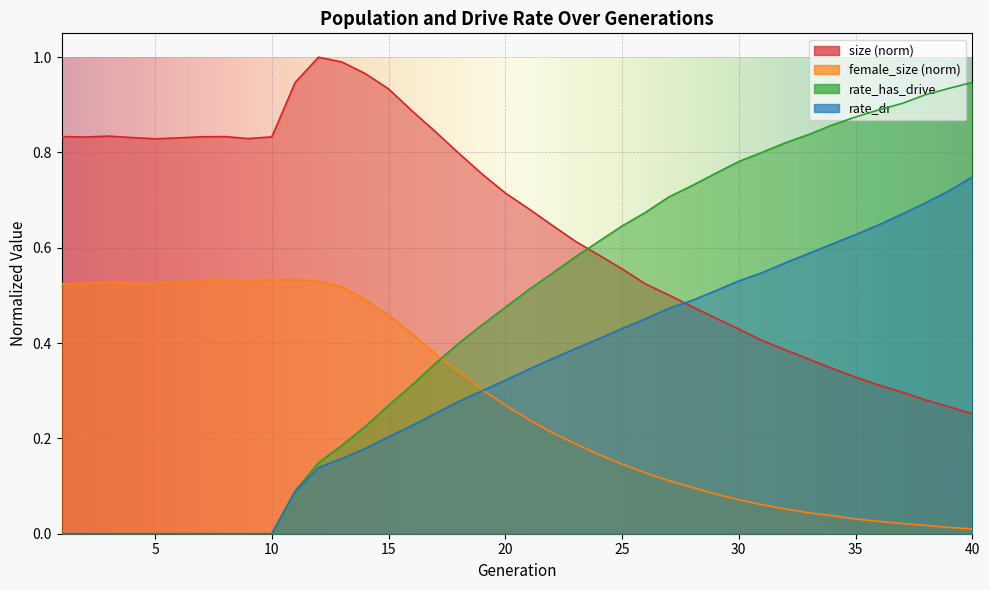

Read the female_size value at 1.

0.5